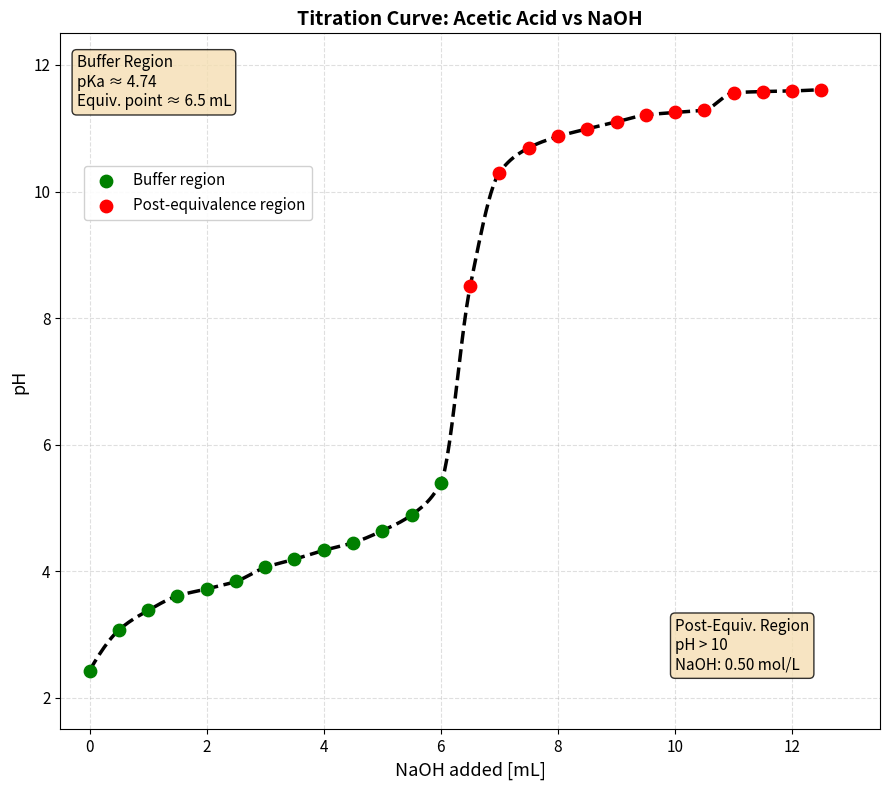

Which series has the largest Y range (max minus min)?

Post-equivalence region